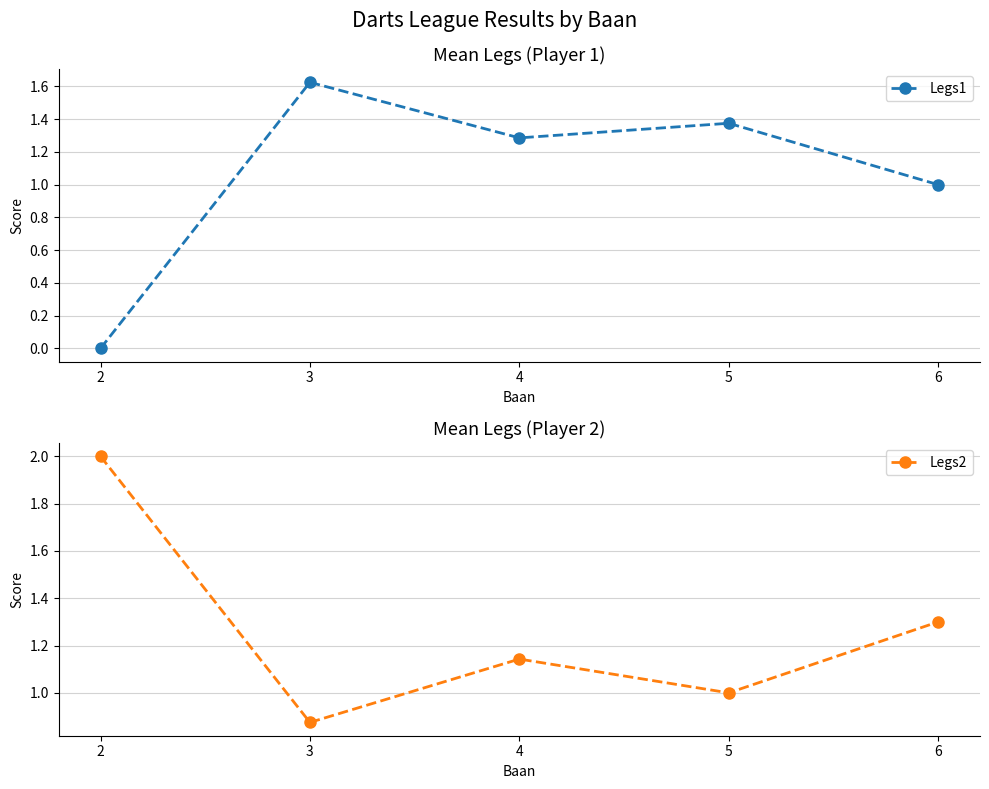

What is the value of the Legs2 point at the 1st from the left?

2.0